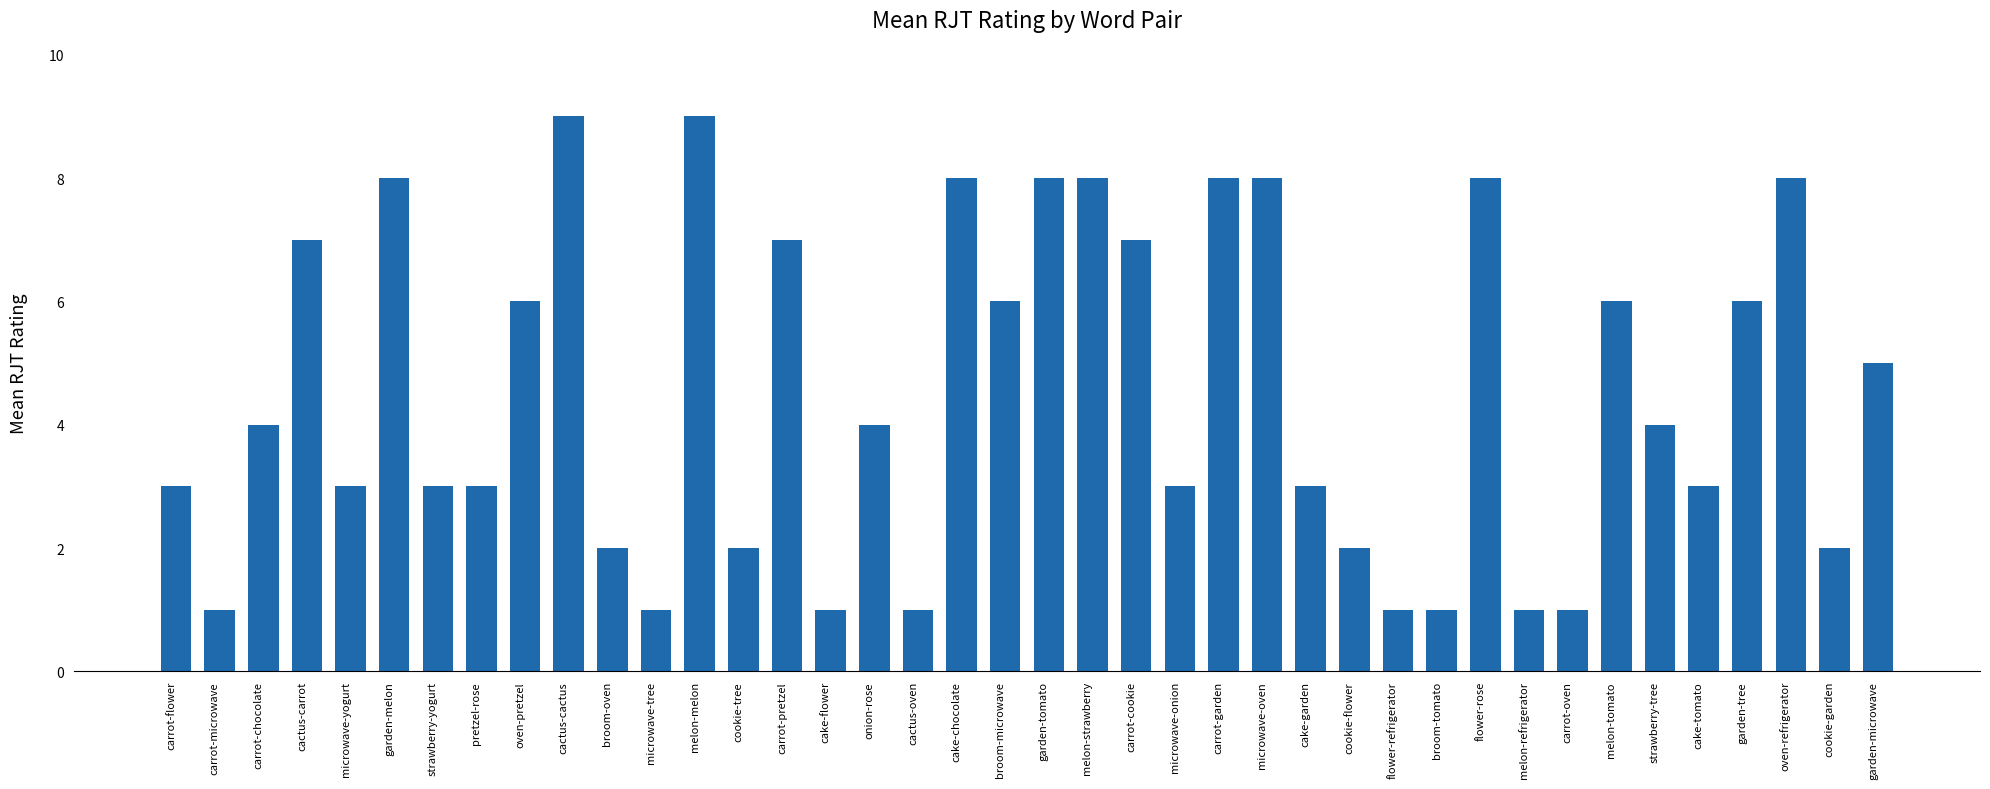

Approximately how many times larger is the value at melon-refrigerator compared to cake-flower?

1.0